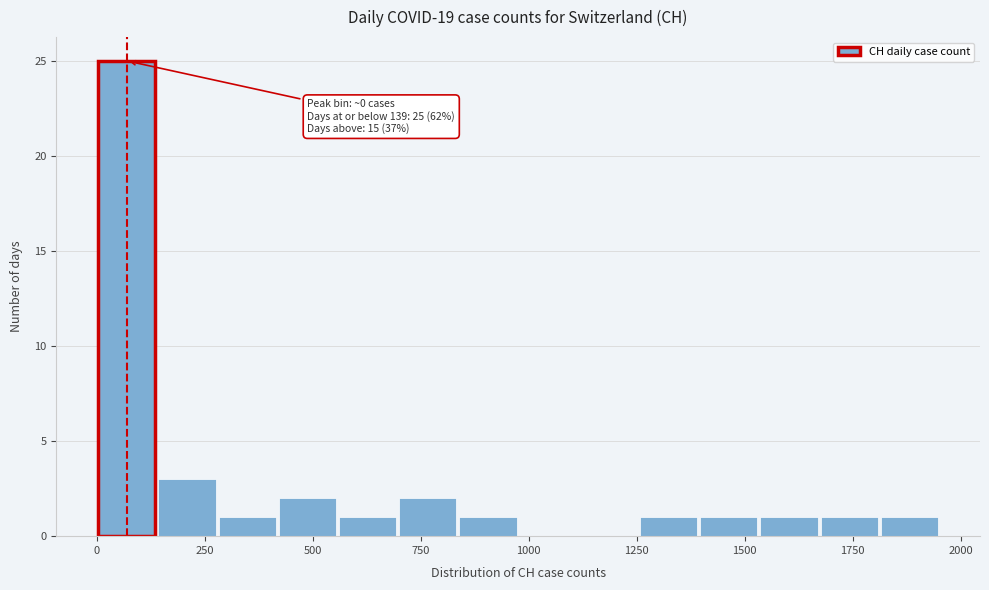

Read against the x-axis, roughly where is the centre of the tallest bar?

50